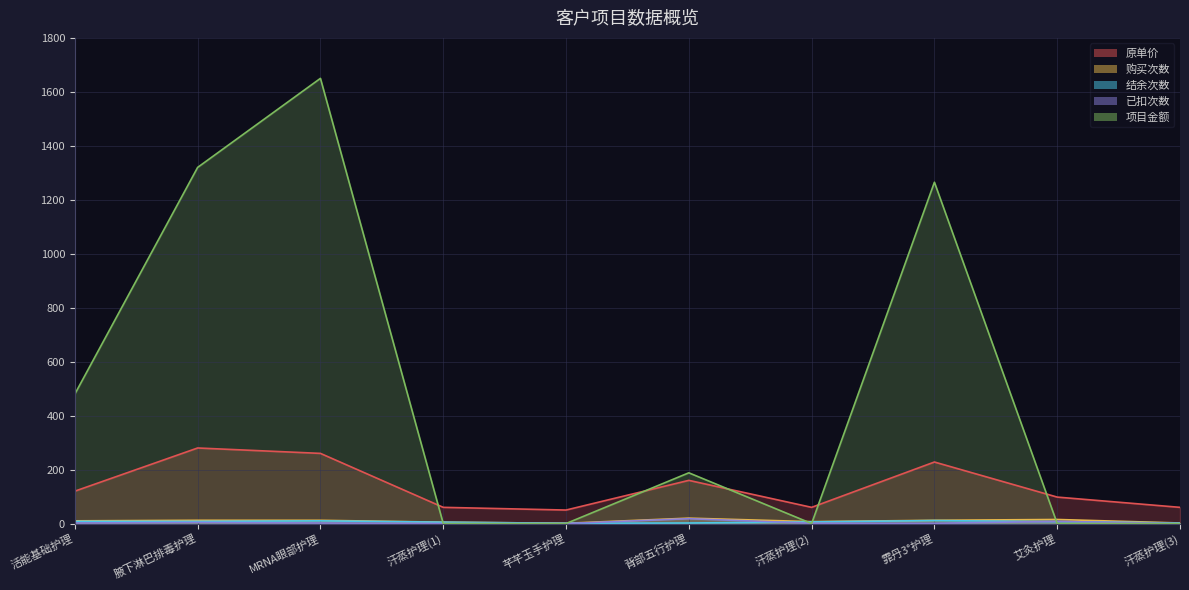

What is the label of the 6th point from the left?

背部五行护理